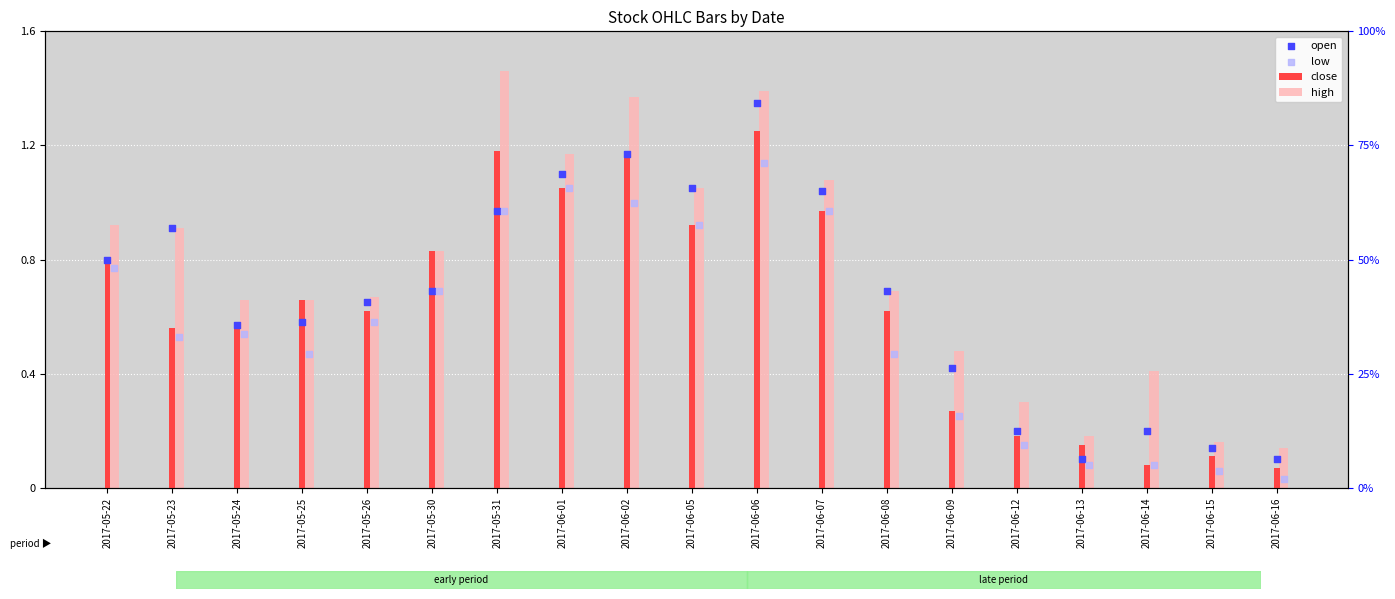

At which category is the sum across all series the highest?

2017-06-06